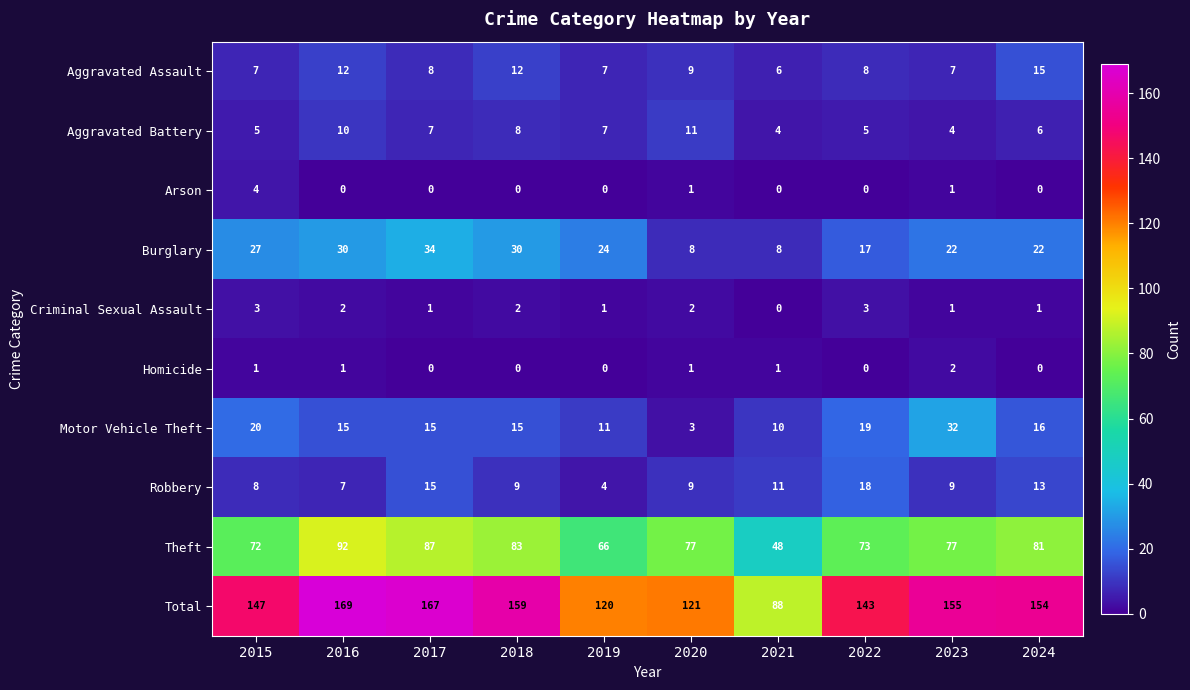

What is the maximum value shown in the chart?

169